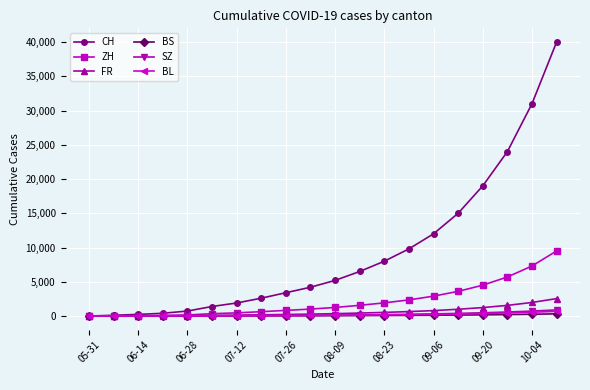

Which series has the widest spread of values?

CH